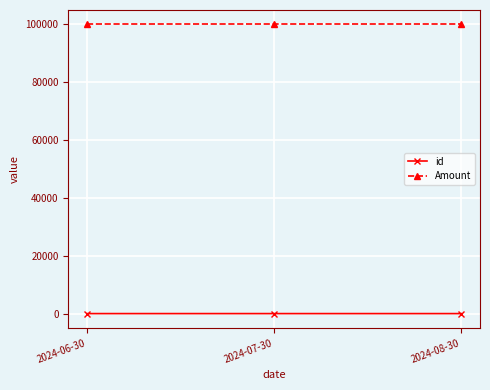

Is the value of id at 2024-07-30 greater than the value of Amount at 2024-07-30?

No